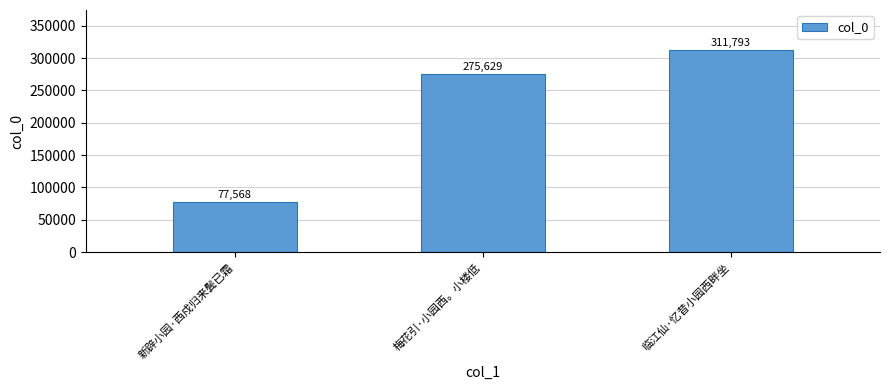

What is the value of the 3rd bar from the left?

311793